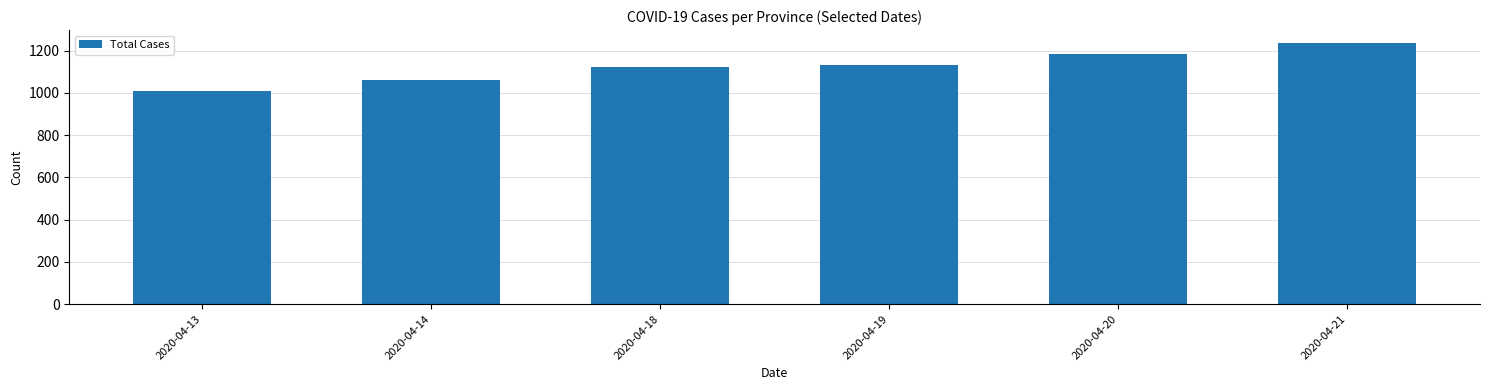

Reading left to right, extract all data points from this chart.

2020-04-13=1008	2020-04-14=1062	2020-04-18=1121	2020-04-19=1132	2020-04-20=1185	2020-04-21=1236